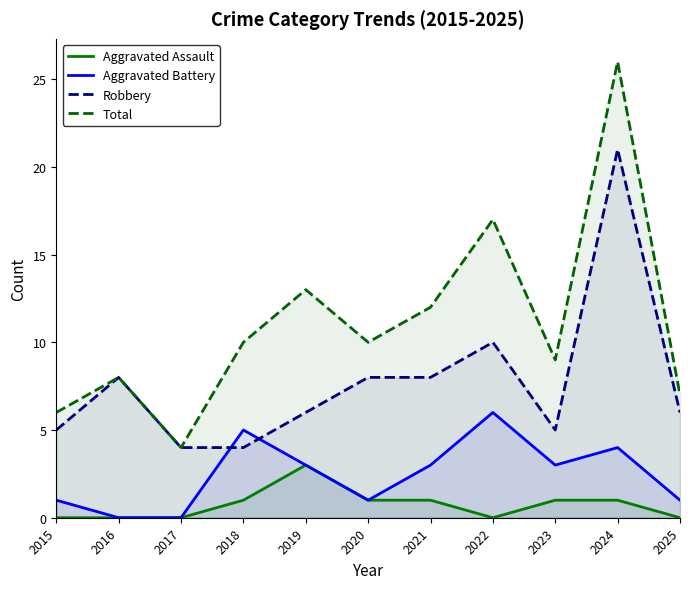

Between 2023 and 2018, which is larger?

2023